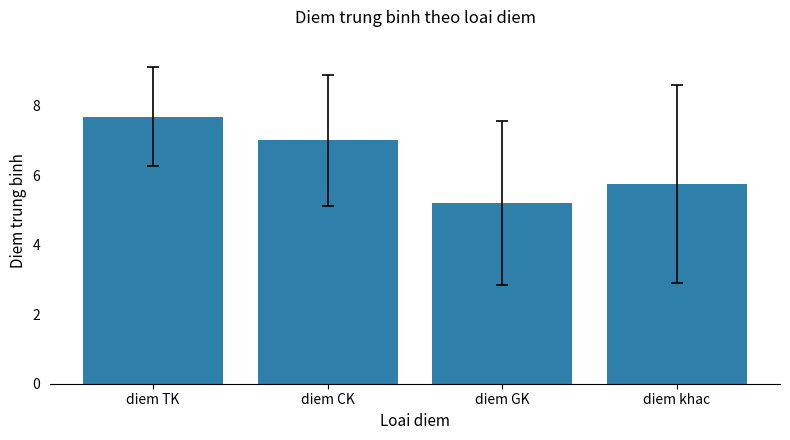

Which category has the highest value across all series?

diem TK